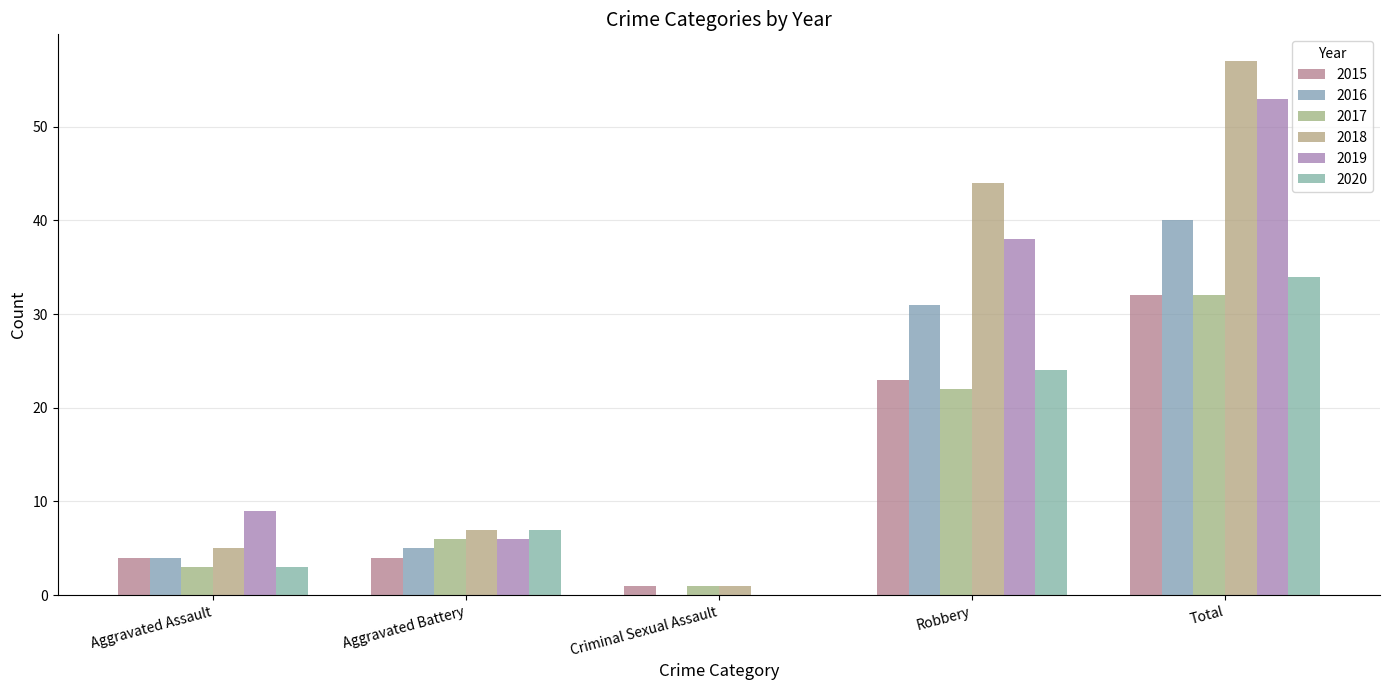

What is the sum of the 2016 values at Criminal Sexual Assault and Aggravated Battery?

5